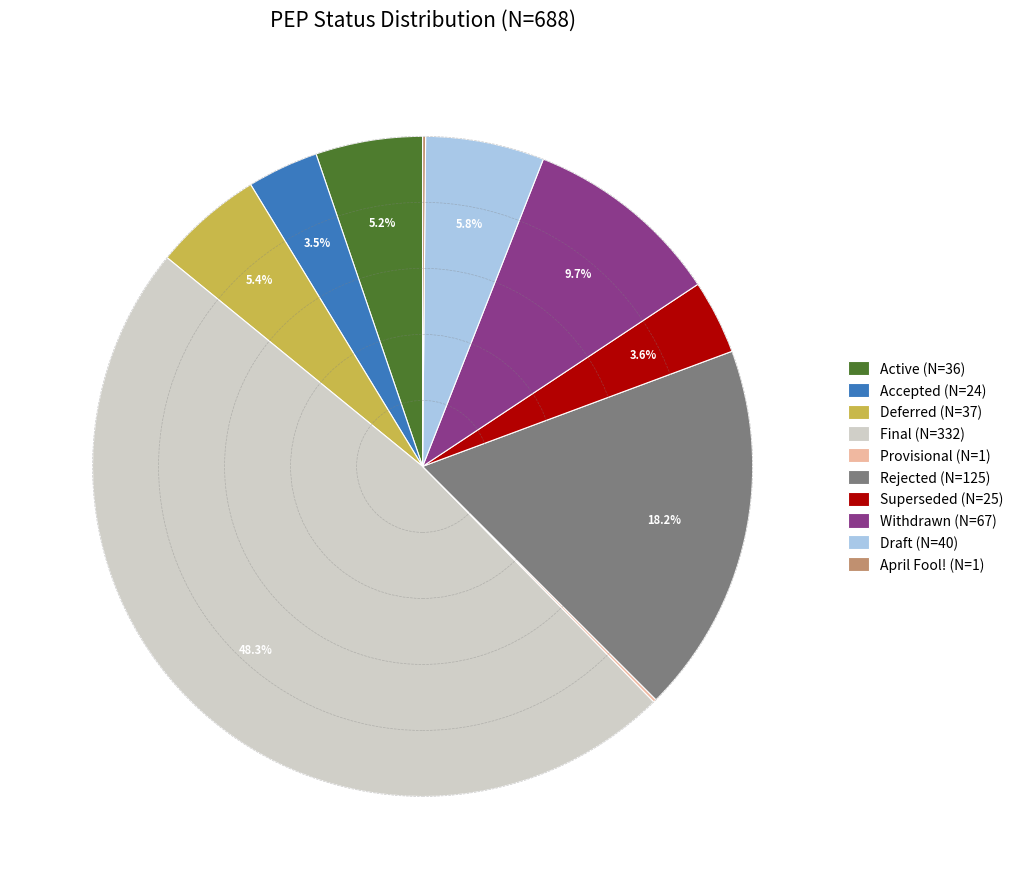

What percentage is NOT represented by Deferred?

94.6%